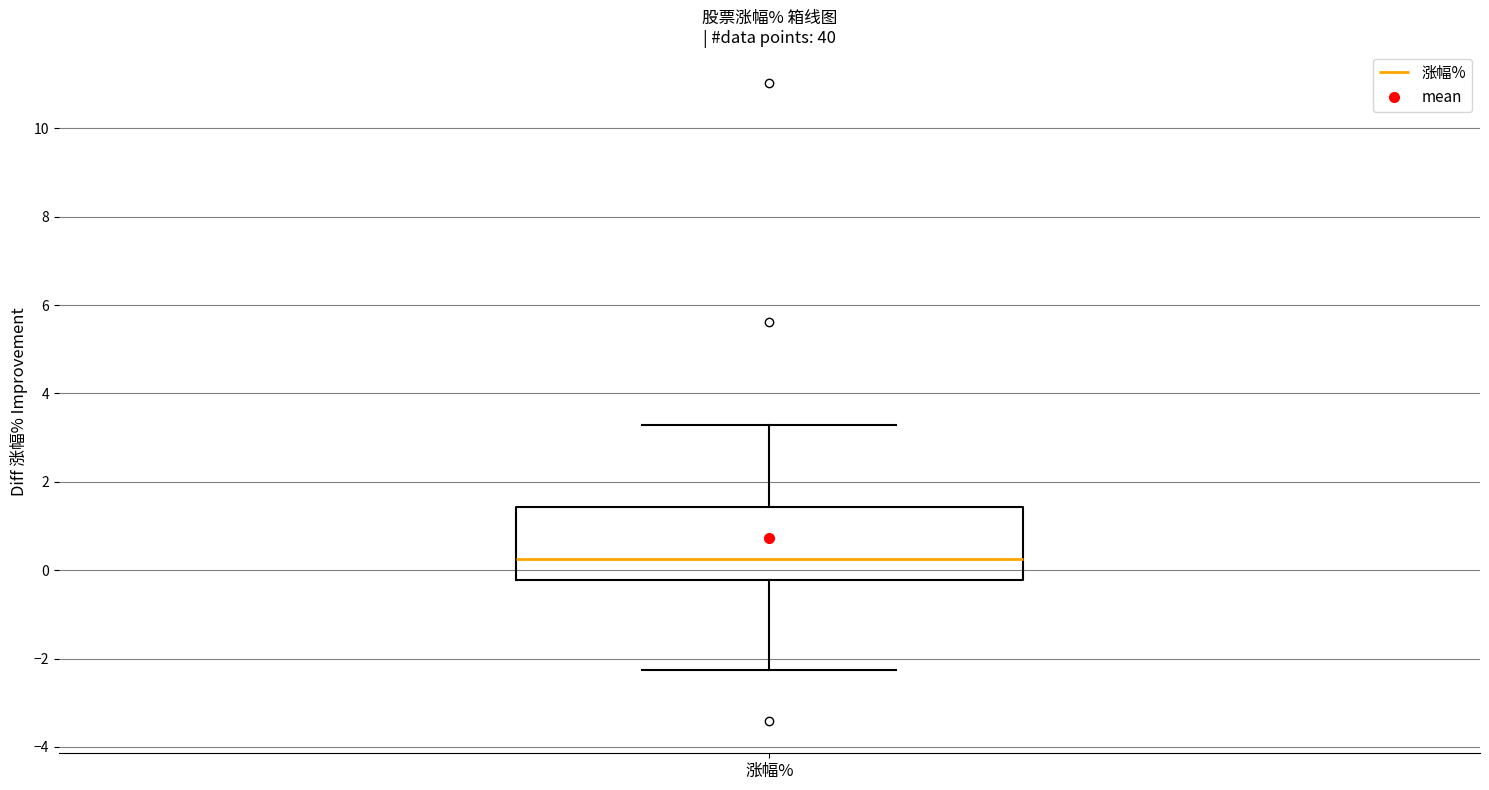

Read this box plot against the y-axis: the position of the median line, the range covered by the box, and the ends of both whiskers. The values are not printed on the chart, so give them approximately, as read against the axis.

median 0.2, box -0.2 to 1.4, whiskers -2.2 to 3.2